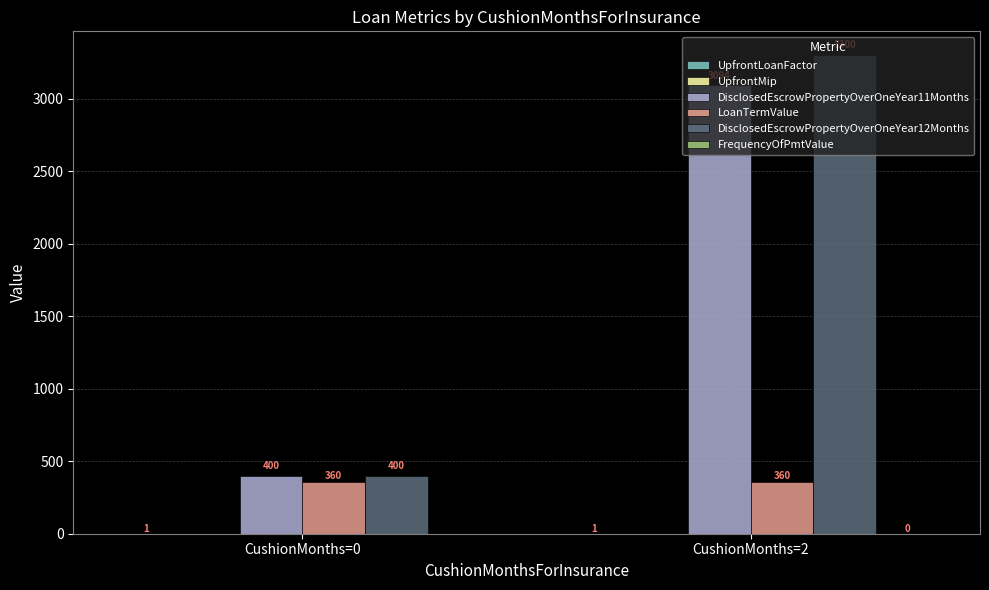

Between CushionMonths=0 and CushionMonths=2, which series saw the biggest shift?

DisclosedEscrowPropertyOverOneYear12Months